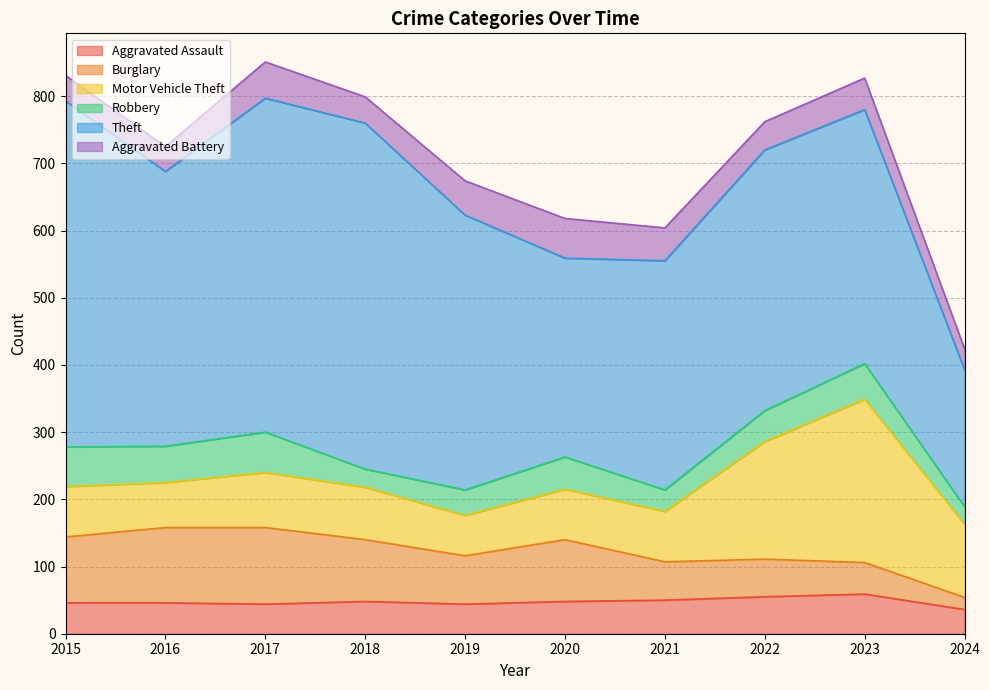

What is the difference between the second highest and second lowest values in the Motor Vehicle Theft series?

108